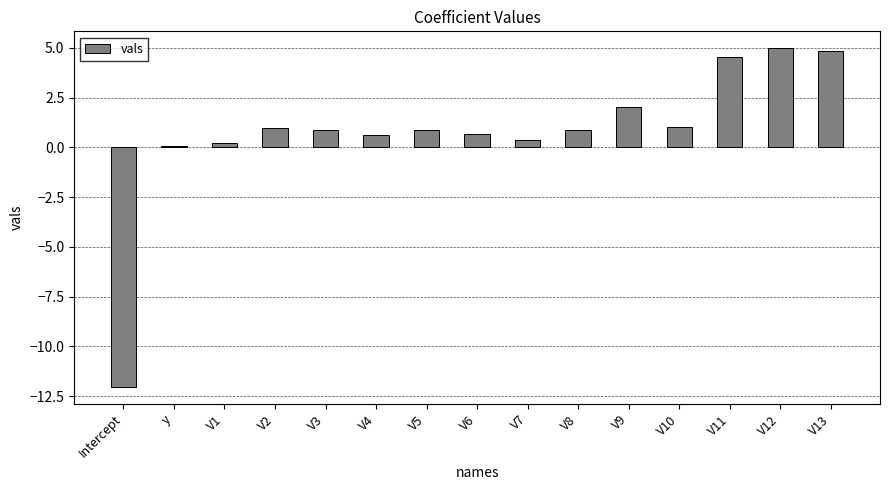

The value at V13 is 1.9. True or false?

False